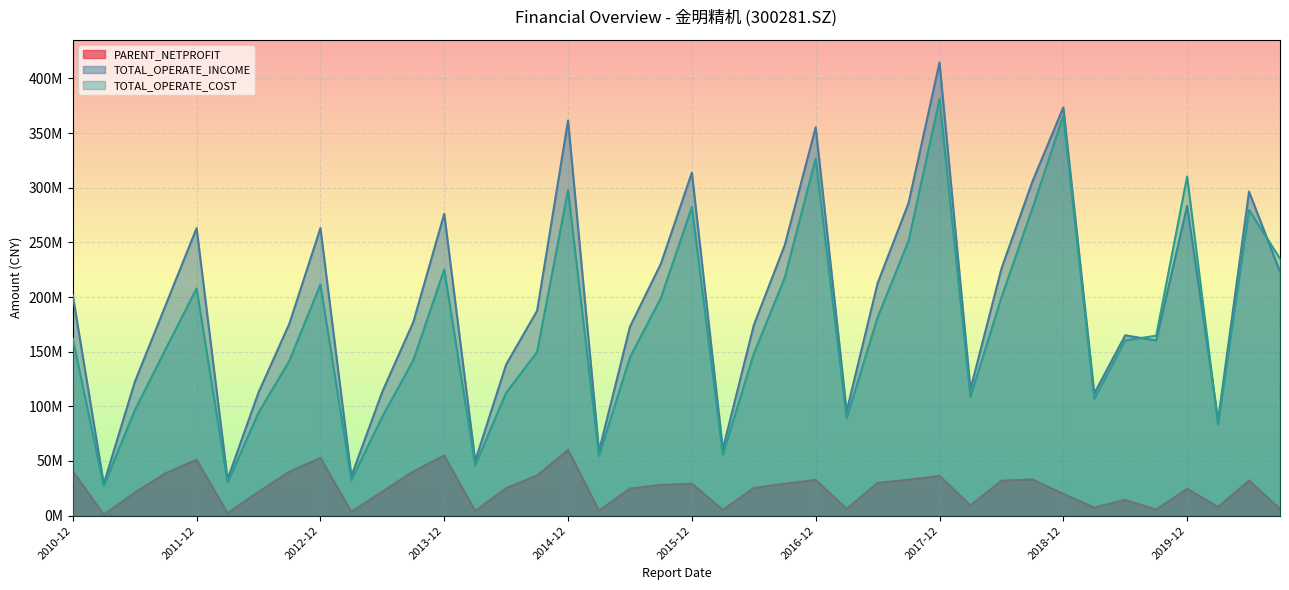

How many interior local valleys does the PARENT_NETPROFIT series have?

11